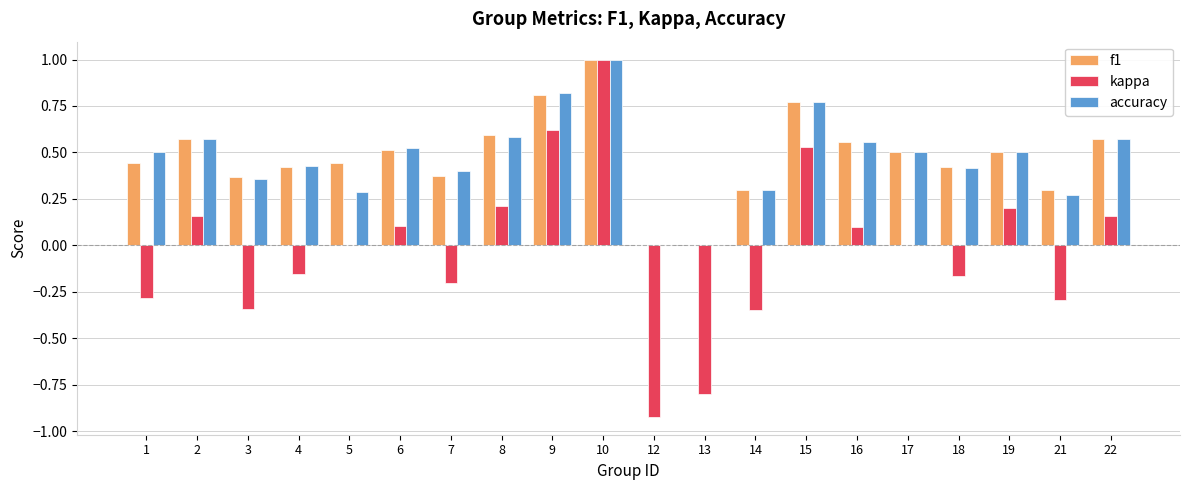

At which category is the sum across all series the highest?

10